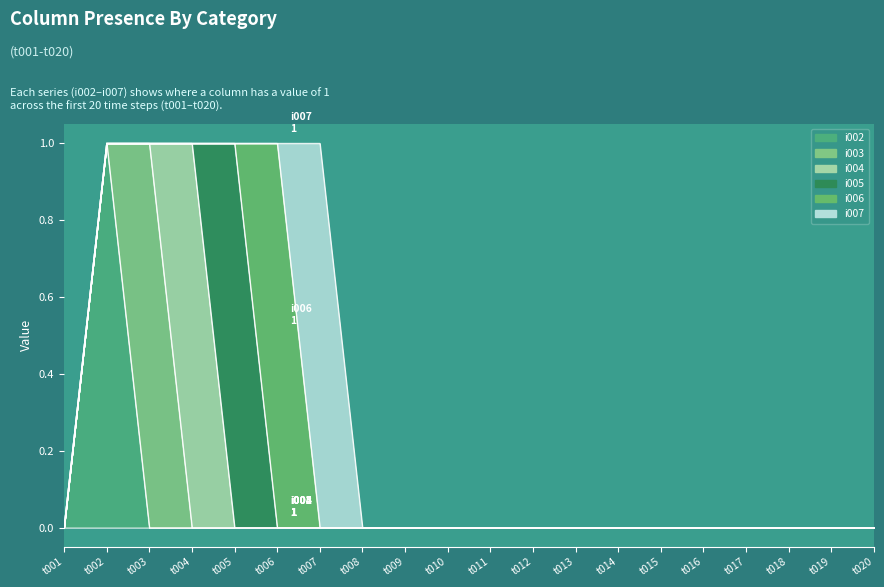

What is the highest value of the i002 series?

1